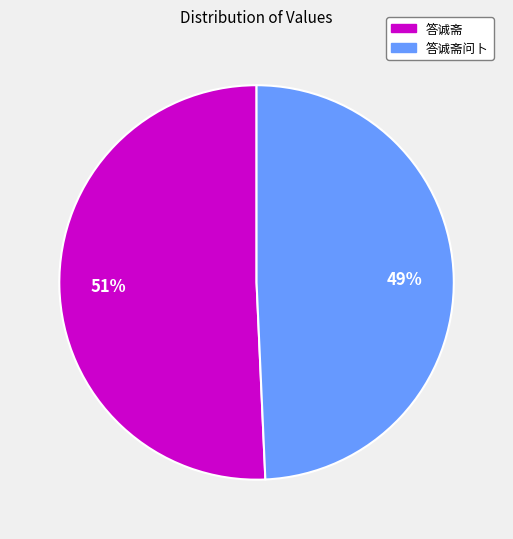

Is there any slice that represents more than half of the pie?

Yes